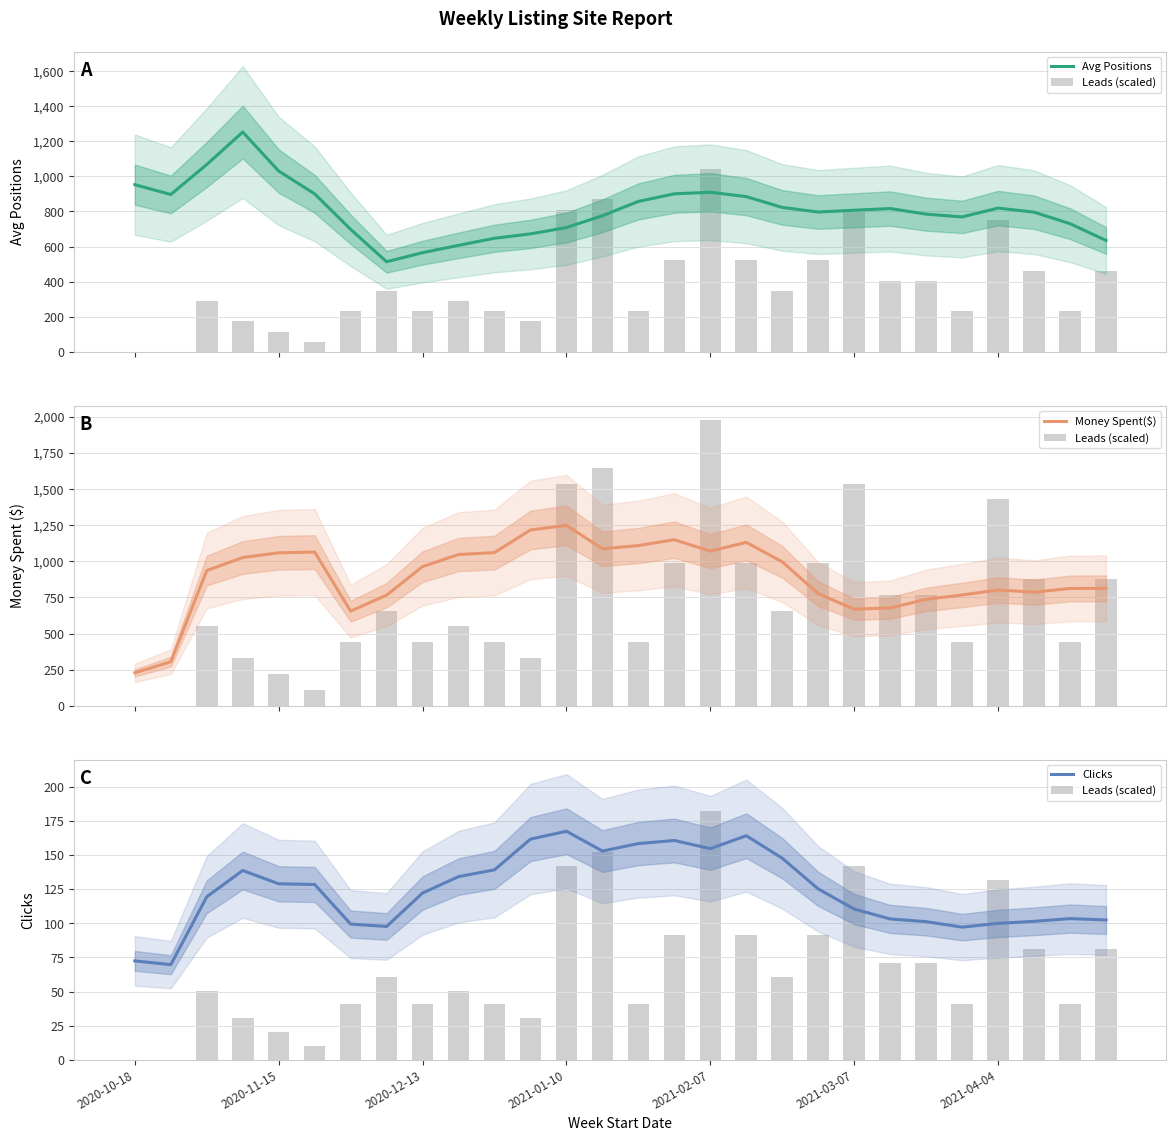

The value of Leads (scaled) at 2021-04-04 is 225.0. True or false?

False